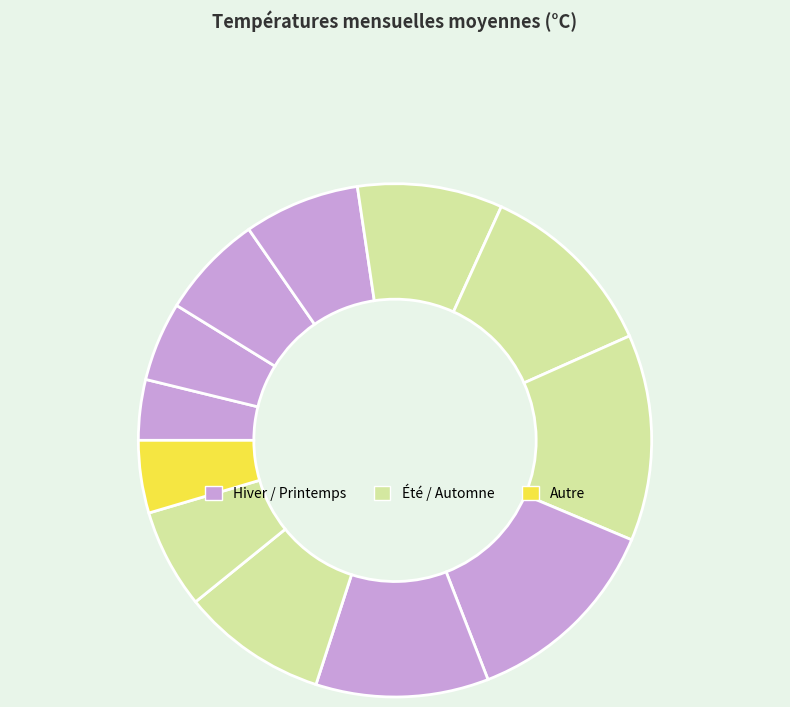

Count the number of slices in the pie.

12